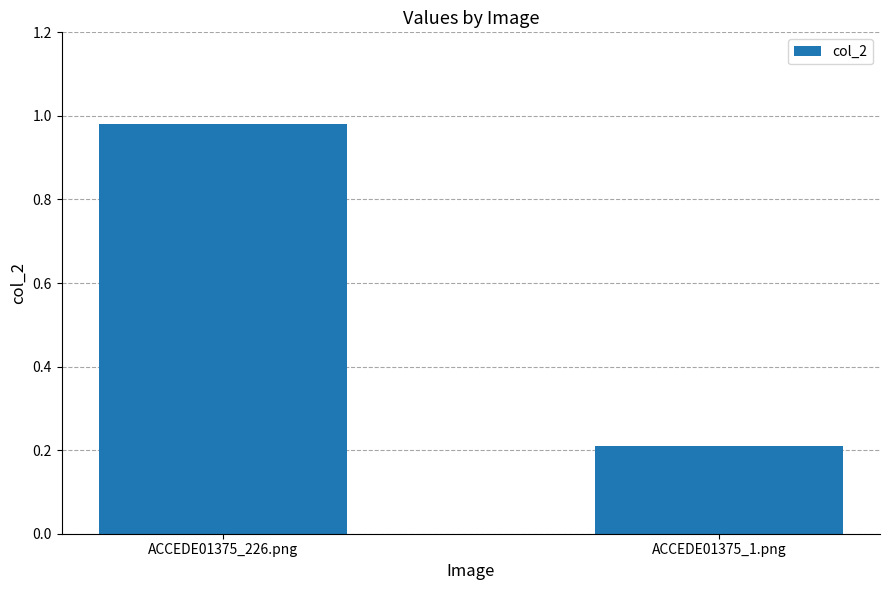

Read the value at ACCEDE01375_1.png.

0.2